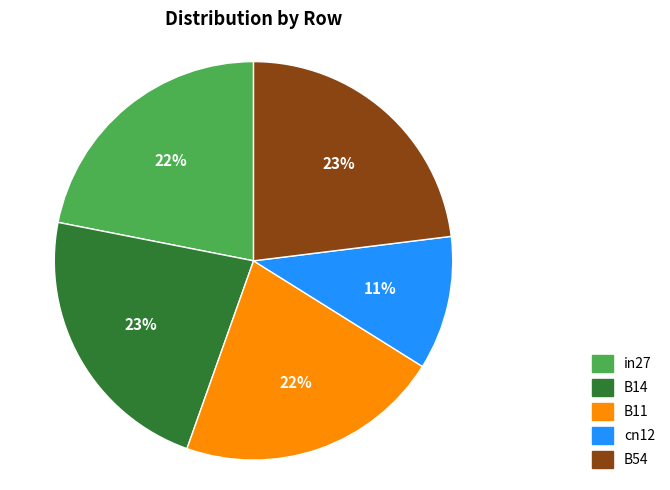

To the nearest percent, what is the difference between the B14 and cn12 slice percentages?

12%